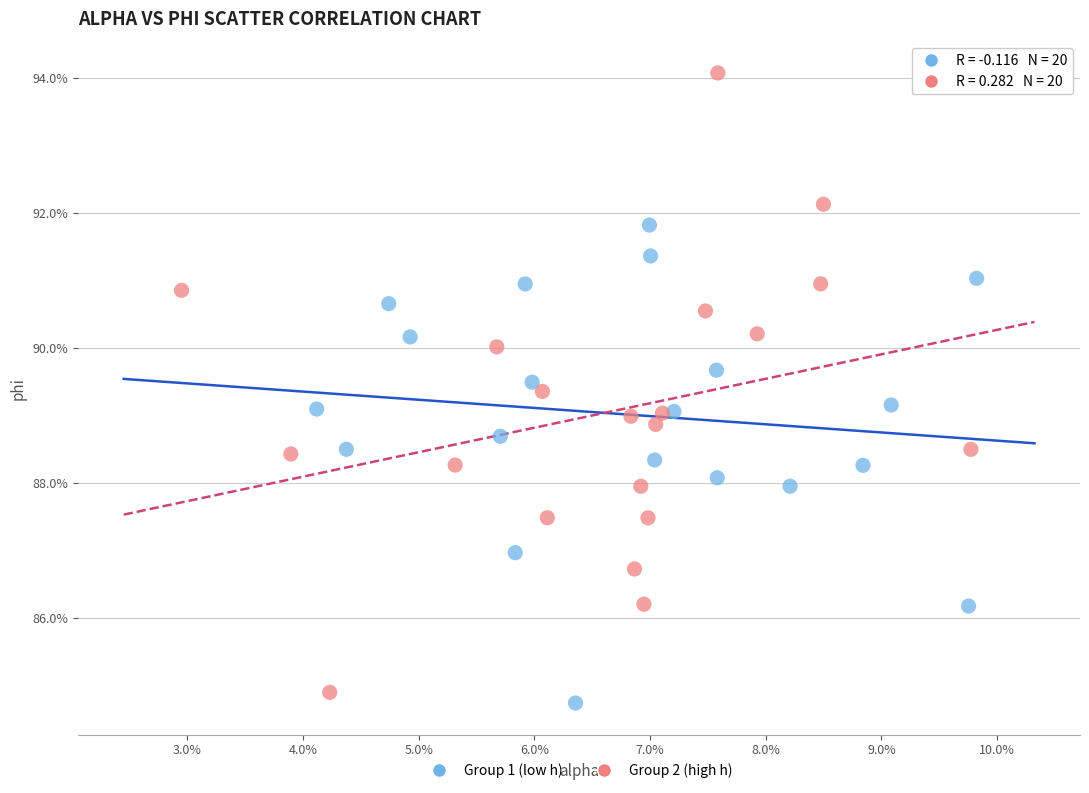

Which series has the widest spread of Y values?

Group 2 (high h)